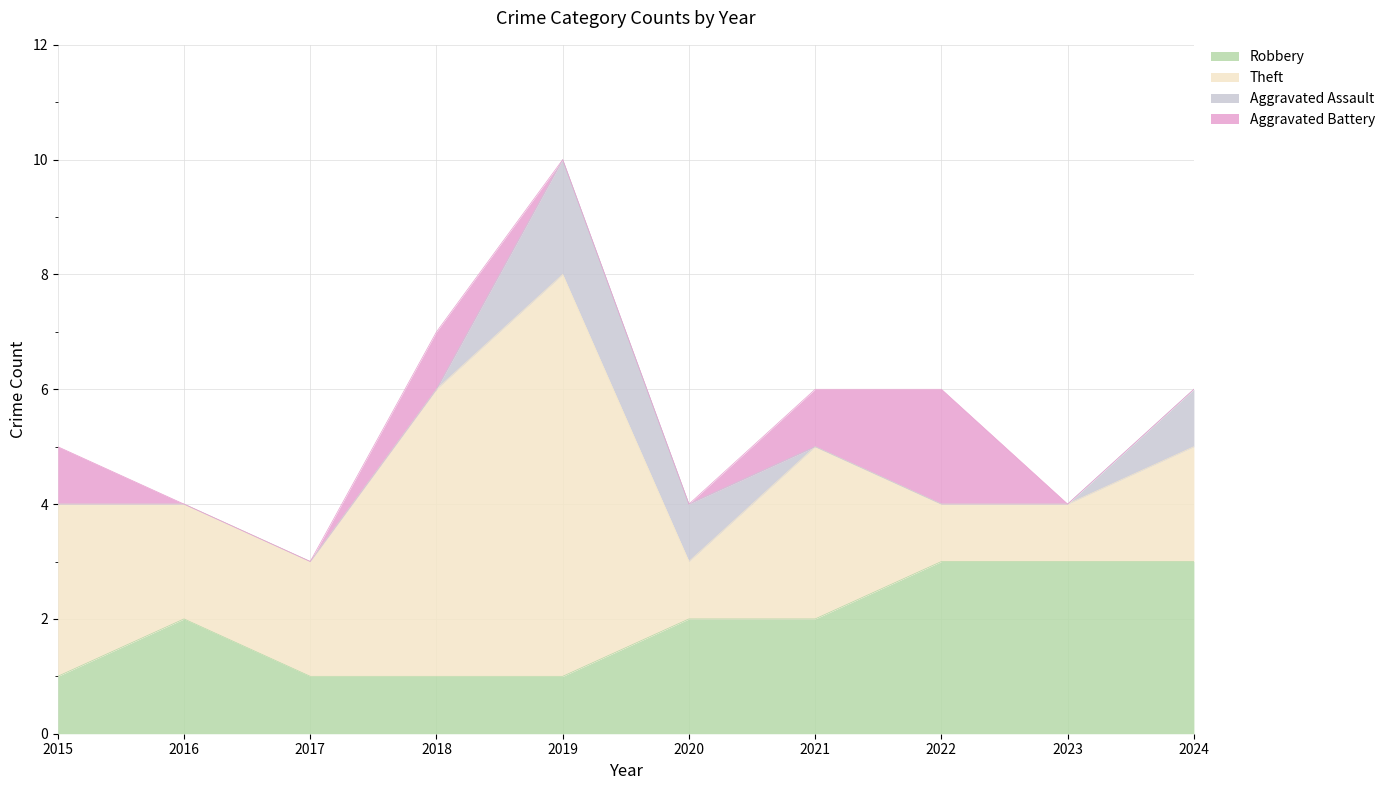

At which label is Aggravated Assault closest to 1?

2020